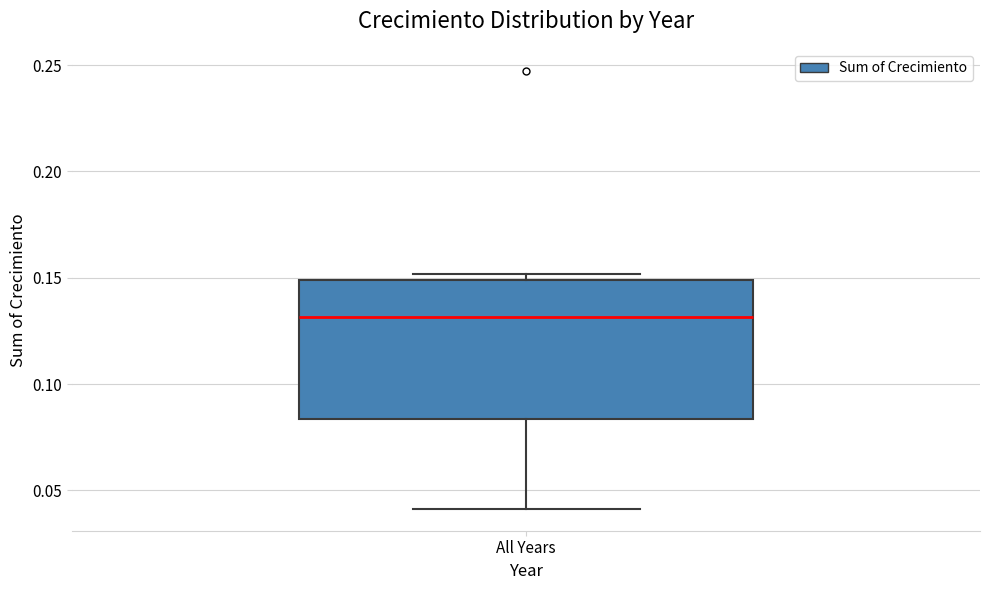

Where does the lower whisker of the box for All Years end on the y-axis? The values are not printed on the chart, so give them approximately, as read against the axis.

0.040